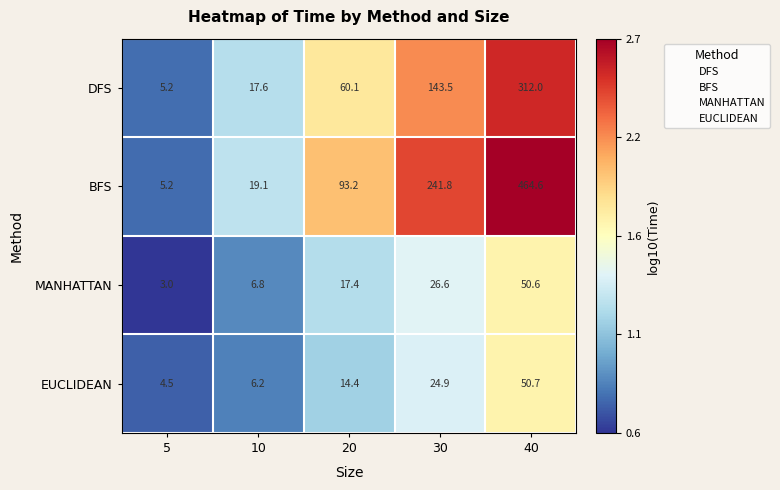

At which category is the sum across all series the highest?

40